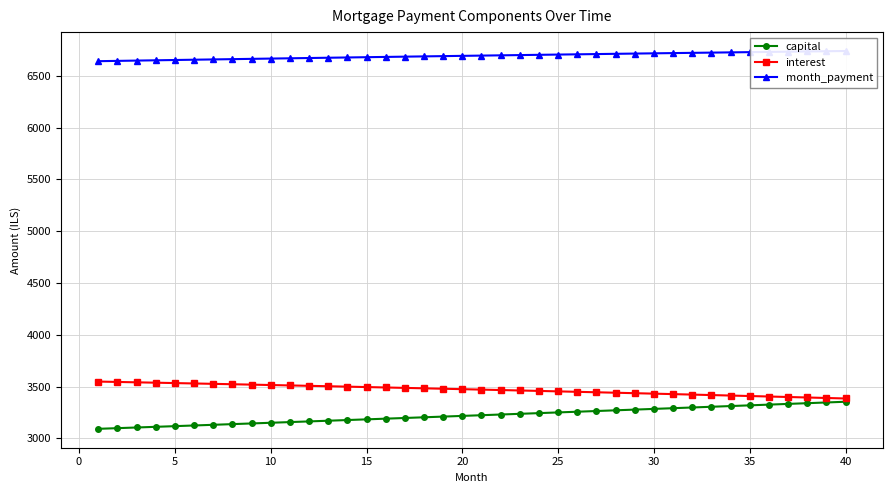

True or false: month_payment and capital cross at least once.

False